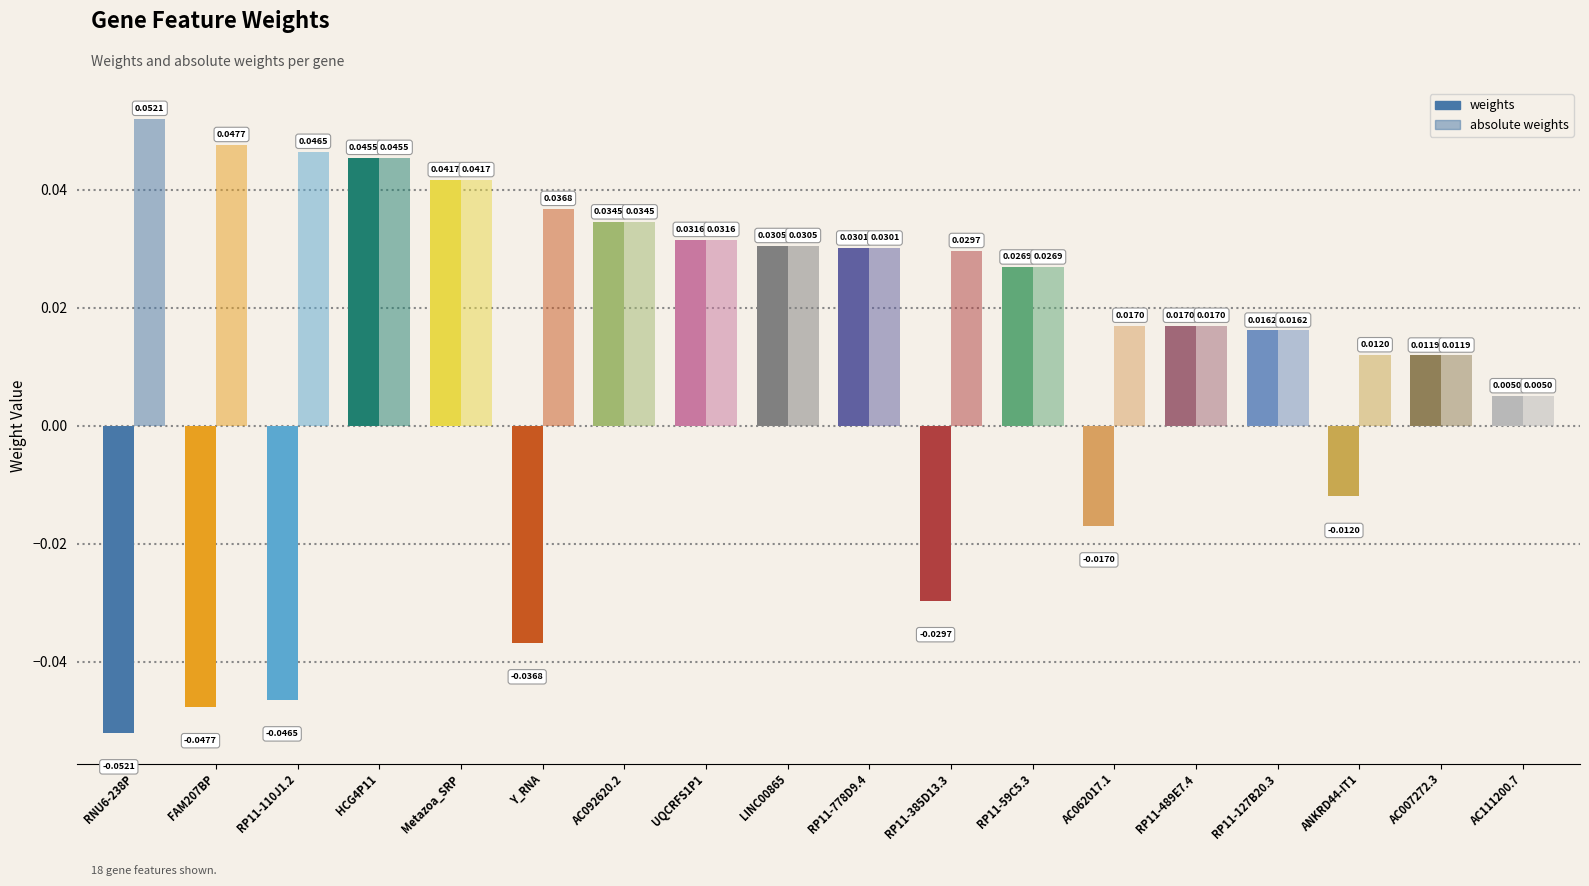

Which category has the highest value in the weights series?

HCG4P11